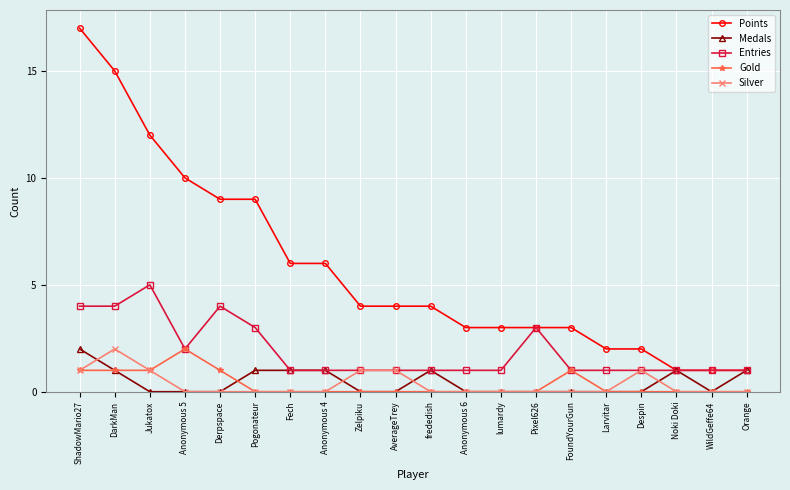

True or false: Gold and Points cross at least once.

False